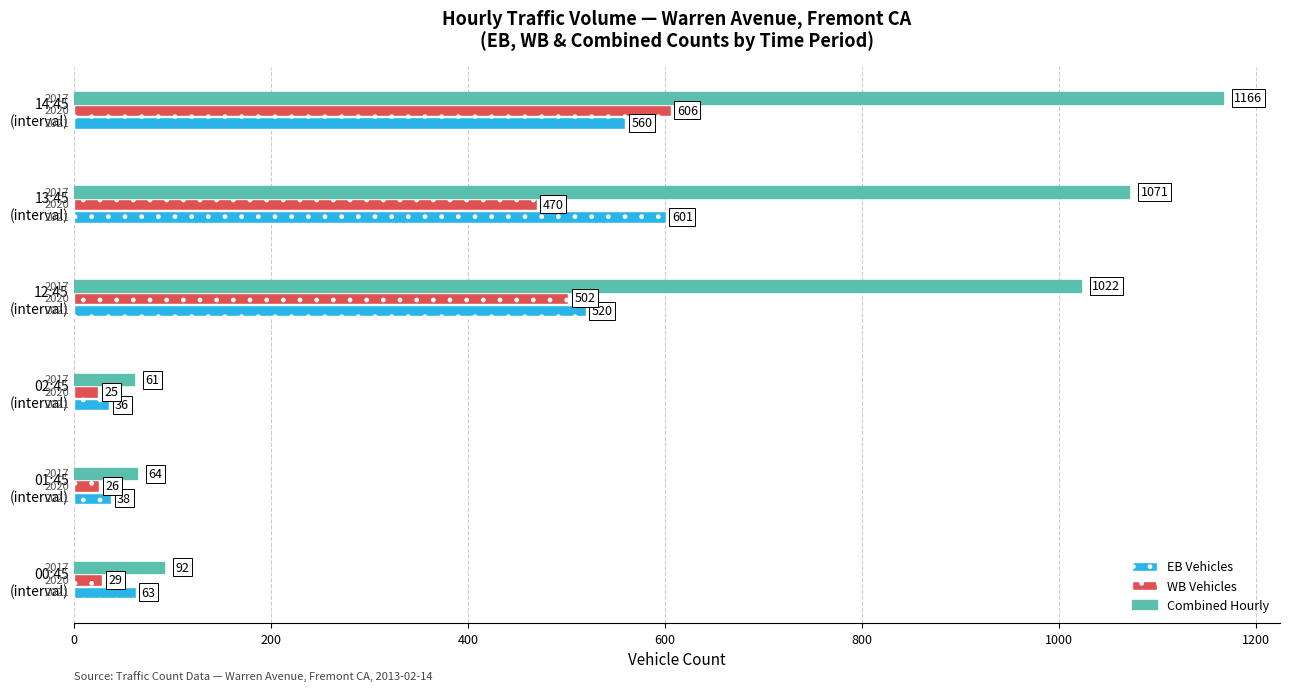

Which series has the largest total across all categories?

Combined Hourly